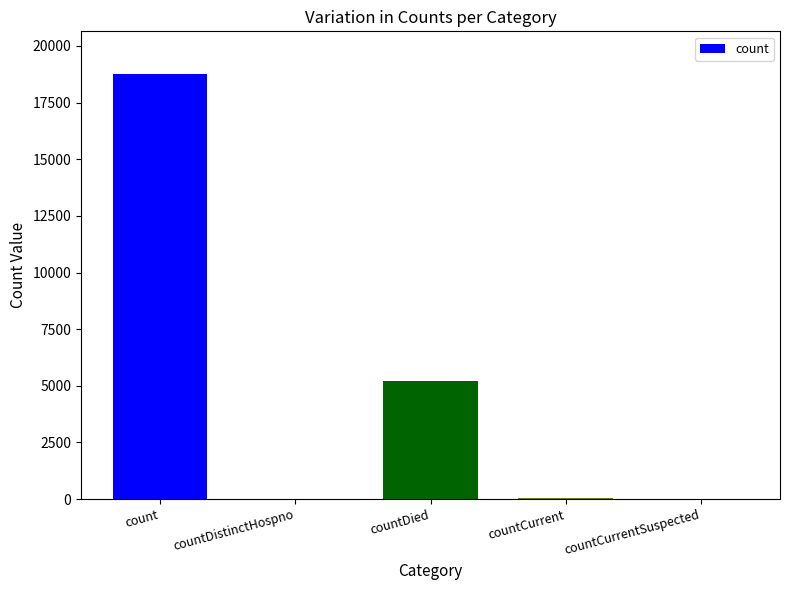

Are the bars horizontal?

No